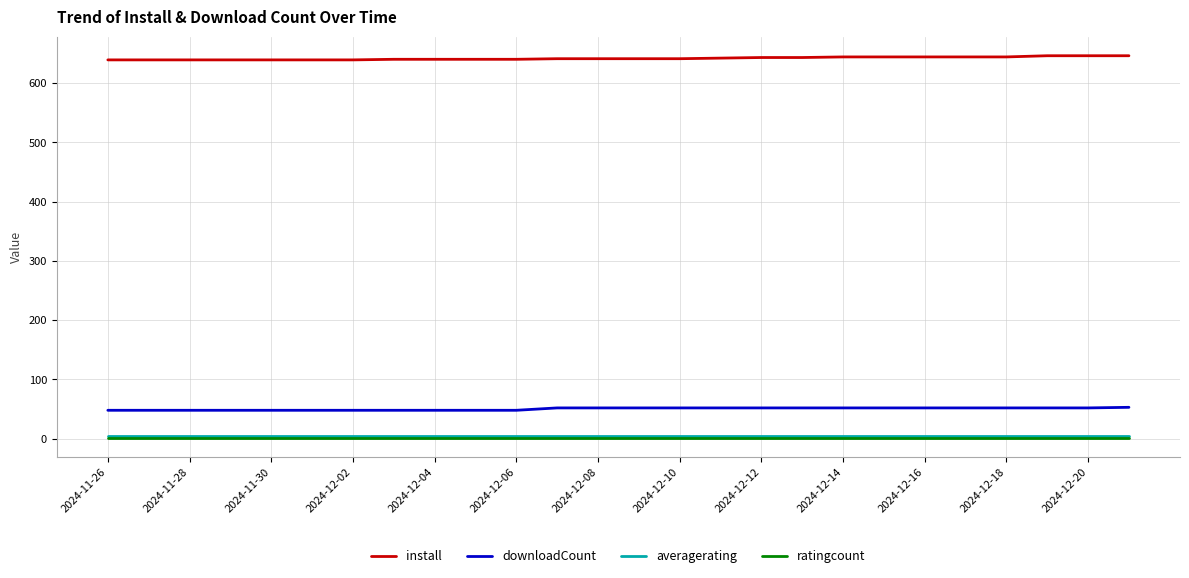

True or false: install and averagerating intersect in this chart.

False